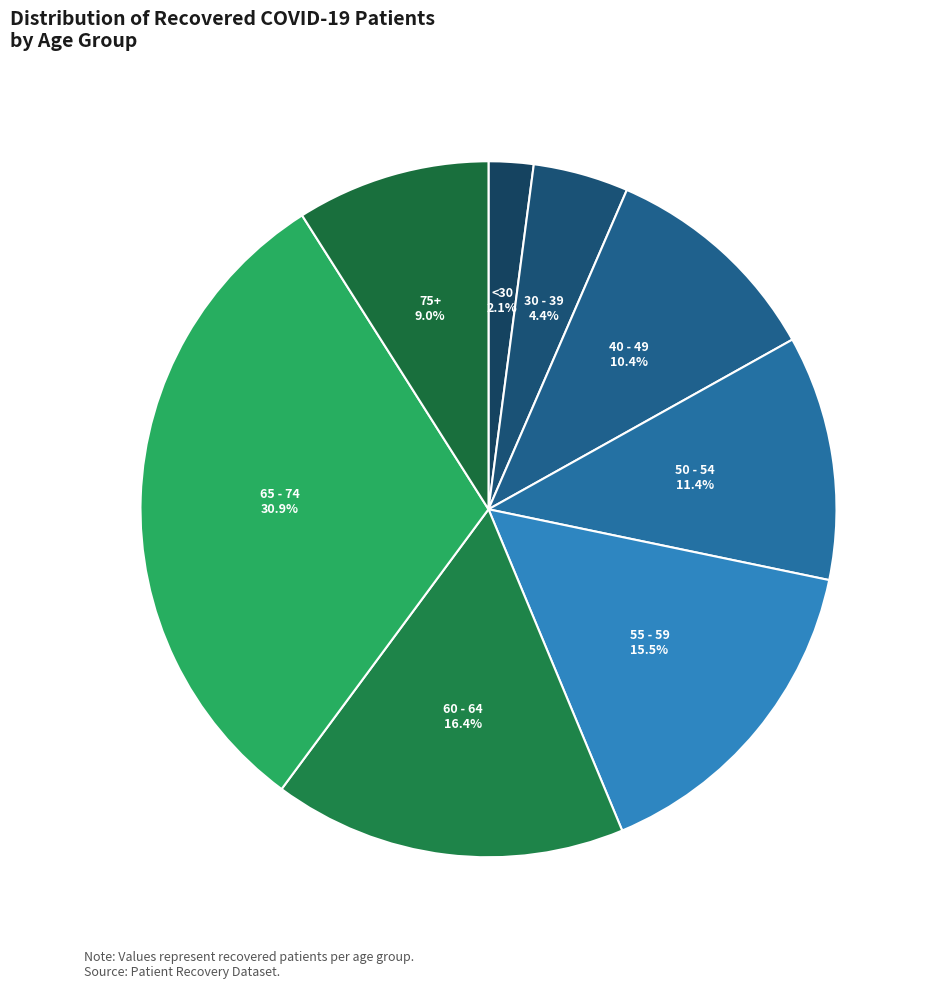

Is there any slice that represents more than half of the pie?

No